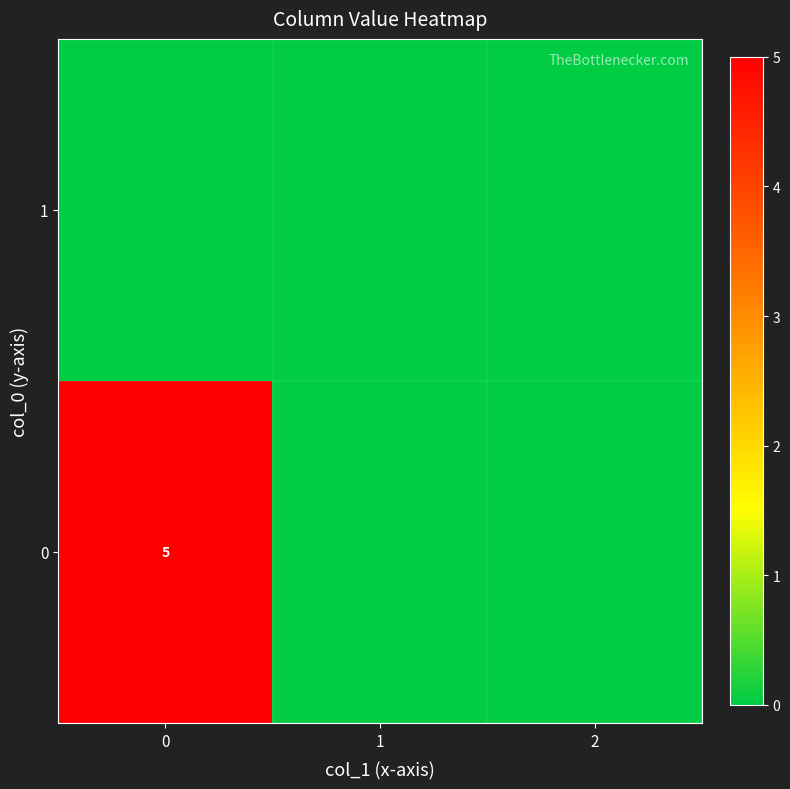

Is it true that row_0 equals 2 at 2?

False